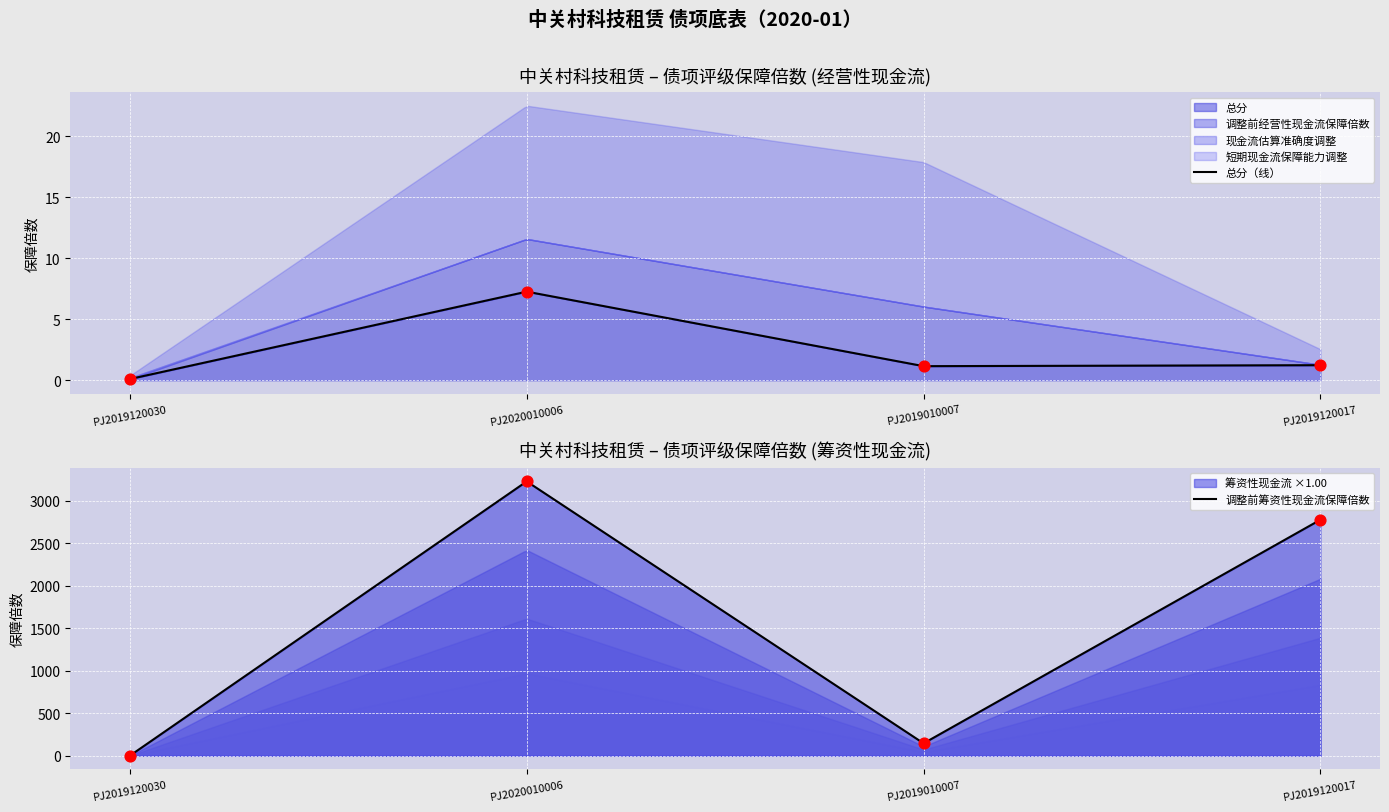

Which series reaches the minimum Y coordinate?

调整前经营性现金流保障倍数